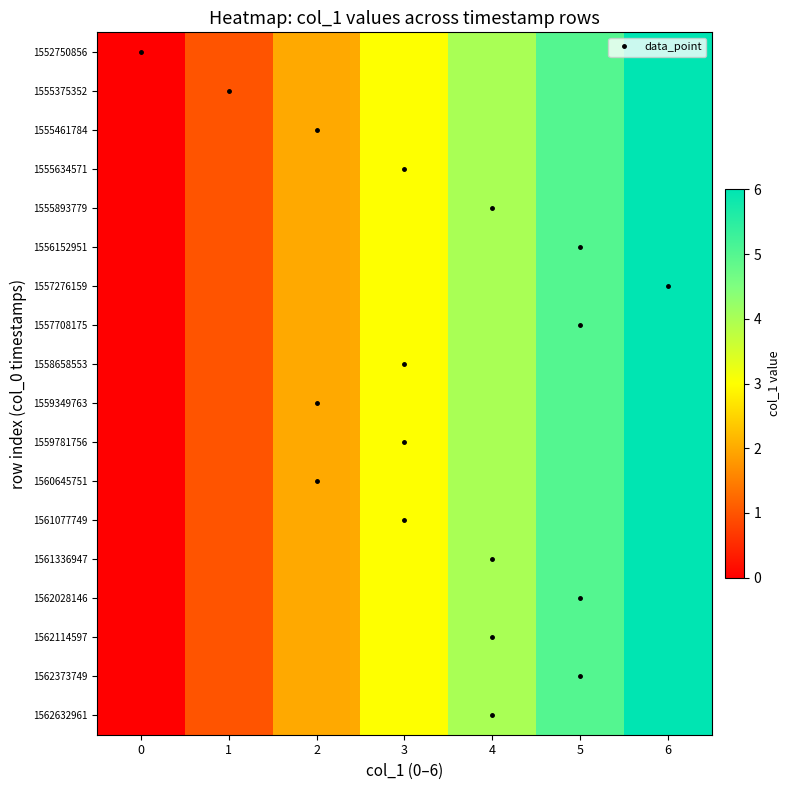

Reading left to right, extract all data points from this chart.

1552750856: 0=0	1=1	2=2	3=3	4=4	5=5	6=6
1555375352: 0=0	1=1	2=2	3=3	4=4	5=5	6=6
1555461784: 0=0	1=1	2=2	3=3	4=4	5=5	6=6
1555634571: 0=0	1=1	2=2	3=3	4=4	5=5	6=6
1555893779: 0=0	1=1	2=2	3=3	4=4	5=5	6=6
1556152951: 0=0	1=1	2=2	3=3	4=4	5=5	6=6
1557276159: 0=0	1=1	2=2	3=3	4=4	5=5	6=6
1557708175: 0=0	1=1	2=2	3=3	4=4	5=5	6=6
1558658553: 0=0	1=1	2=2	3=3	4=4	5=5	6=6
1559349763: 0=0	1=1	2=2	3=3	4=4	5=5	6=6
1559781756: 0=0	1=1	2=2	3=3	4=4	5=5	6=6
1560645751: 0=0	1=1	2=2	3=3	4=4	5=5	6=6
1561077749: 0=0	1=1	2=2	3=3	4=4	5=5	6=6
1561336947: 0=0	1=1	2=2	3=3	4=4	5=5	6=6
1562028146: 0=0	1=1	2=2	3=3	4=4	5=5	6=6
1562114597: 0=0	1=1	2=2	3=3	4=4	5=5	6=6
1562373749: 0=0	1=1	2=2	3=3	4=4	5=5	6=6
1562632961: 0=0	1=1	2=2	3=3	4=4	5=5	6=6